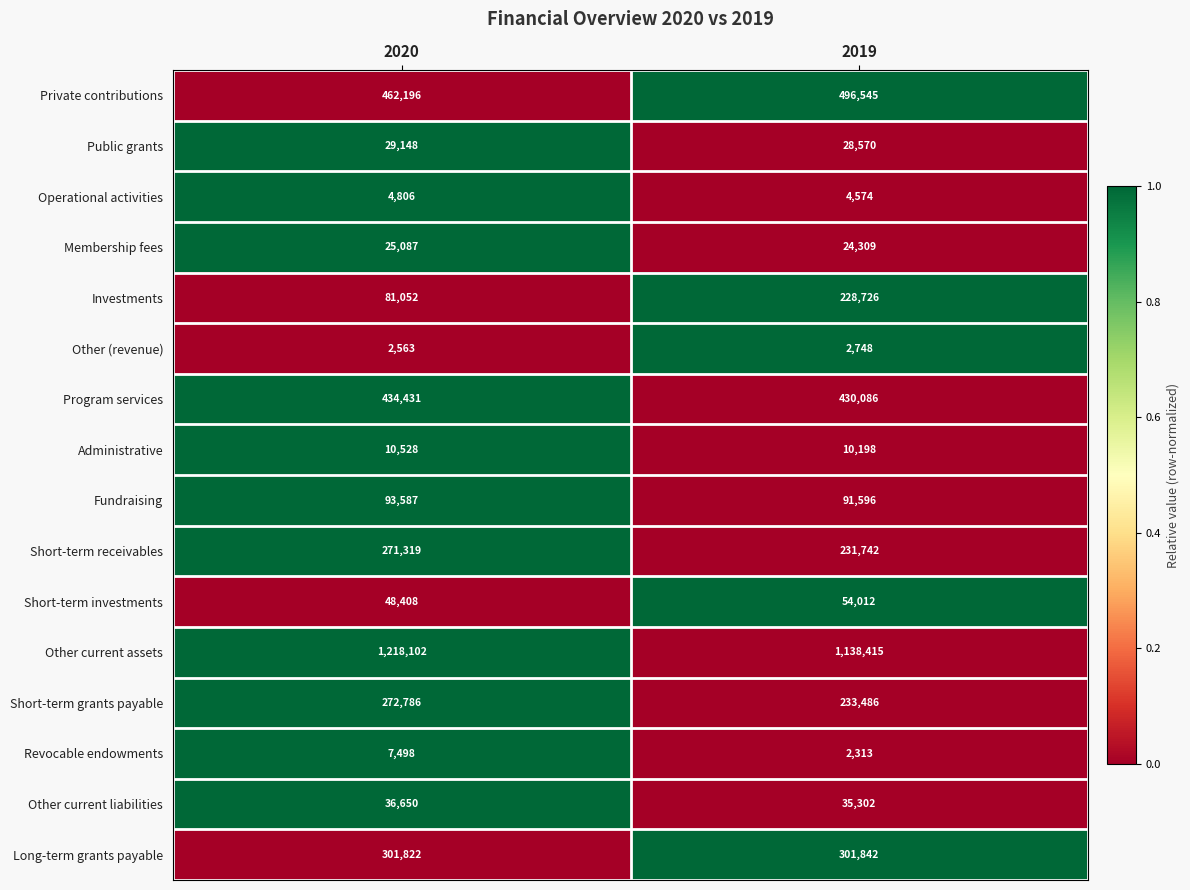

List the labels in order of Short-term grants payable value, largest first.

2020, 2019